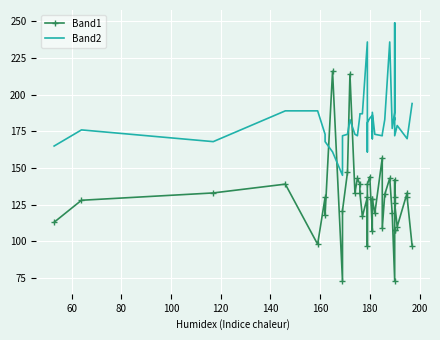

What is the label of the 39th point from the right?

60